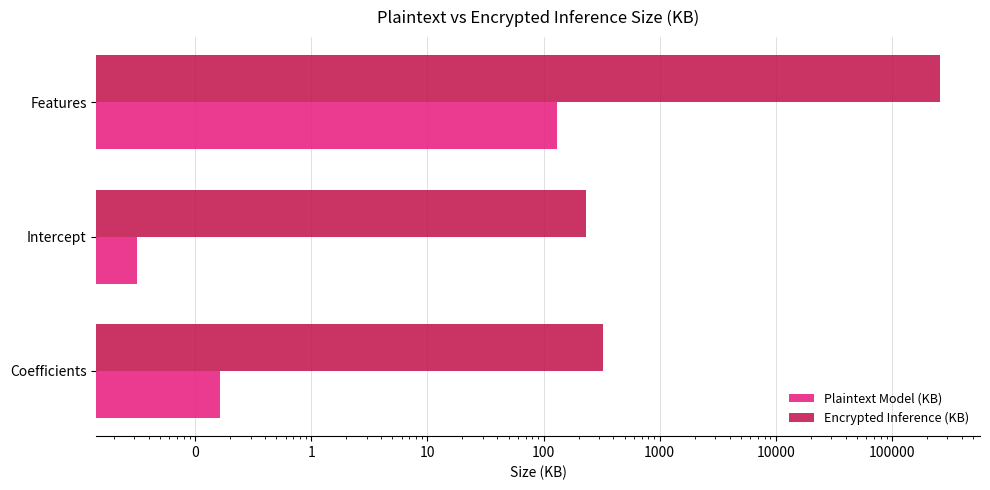

How many bars are there in total?

6